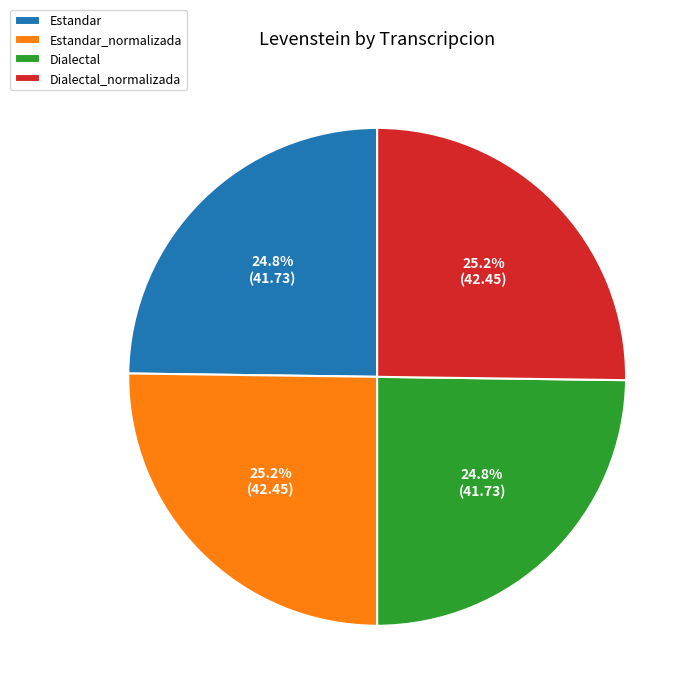

Does Estandar_normalizada account for over 50% of the chart?

No